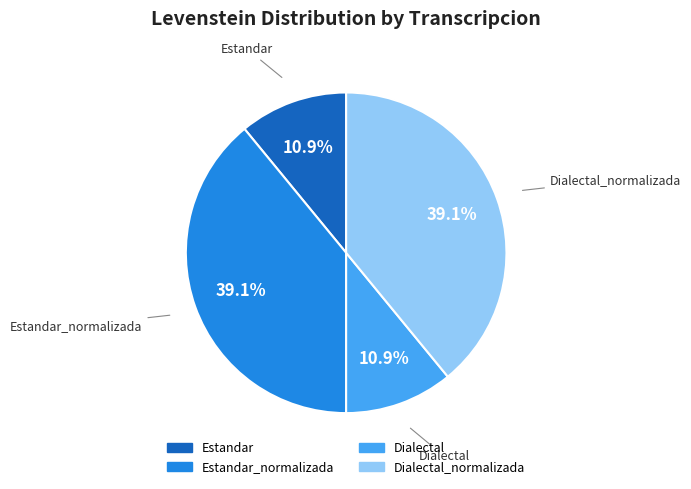

Is there a majority slice in this chart?

No